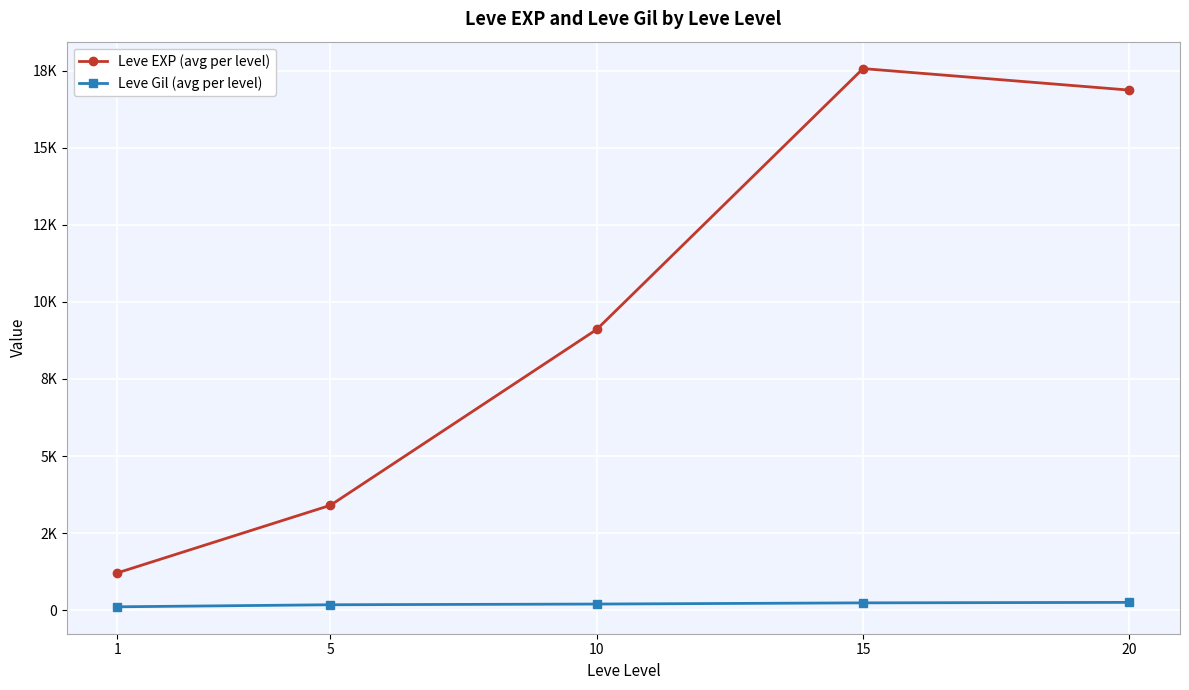

Is this an area chart (filled region under the line)?

No